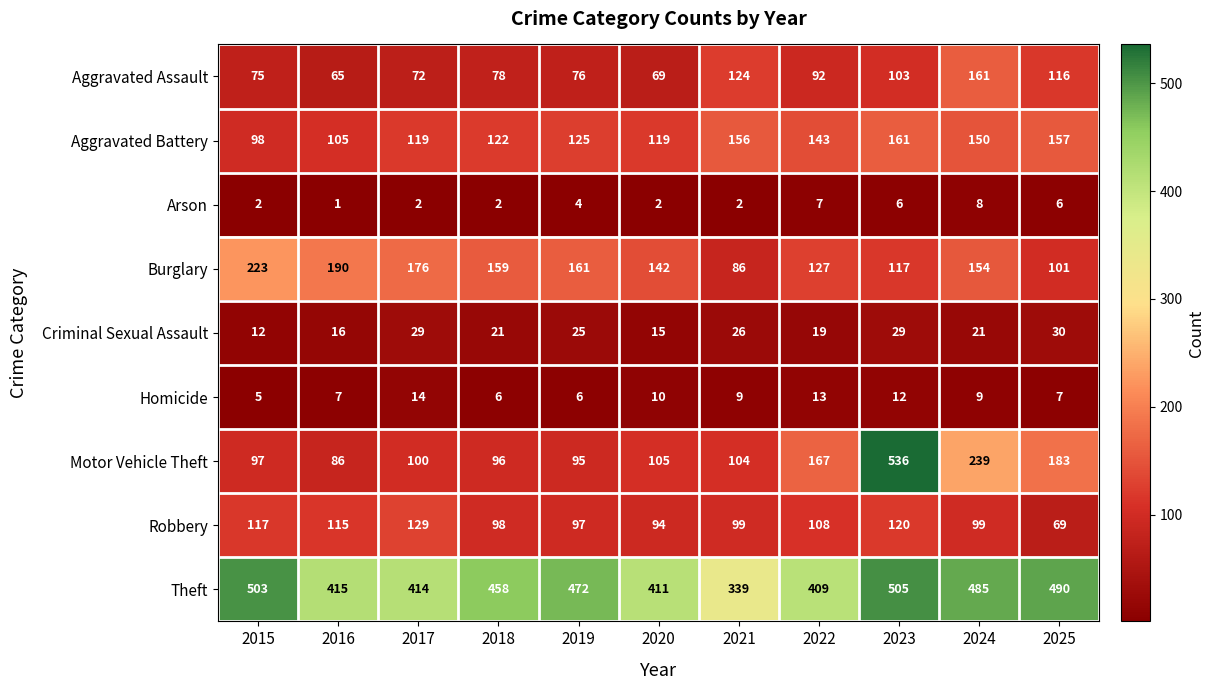

The value of Aggravated Battery at 2015 is 98. True or false?

True